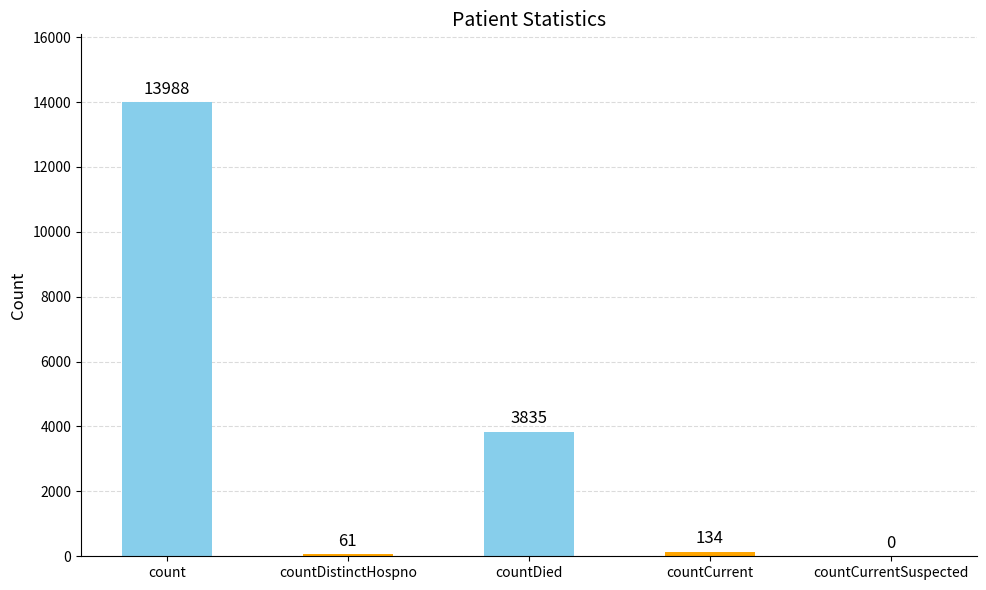

Are the bars horizontal?

No